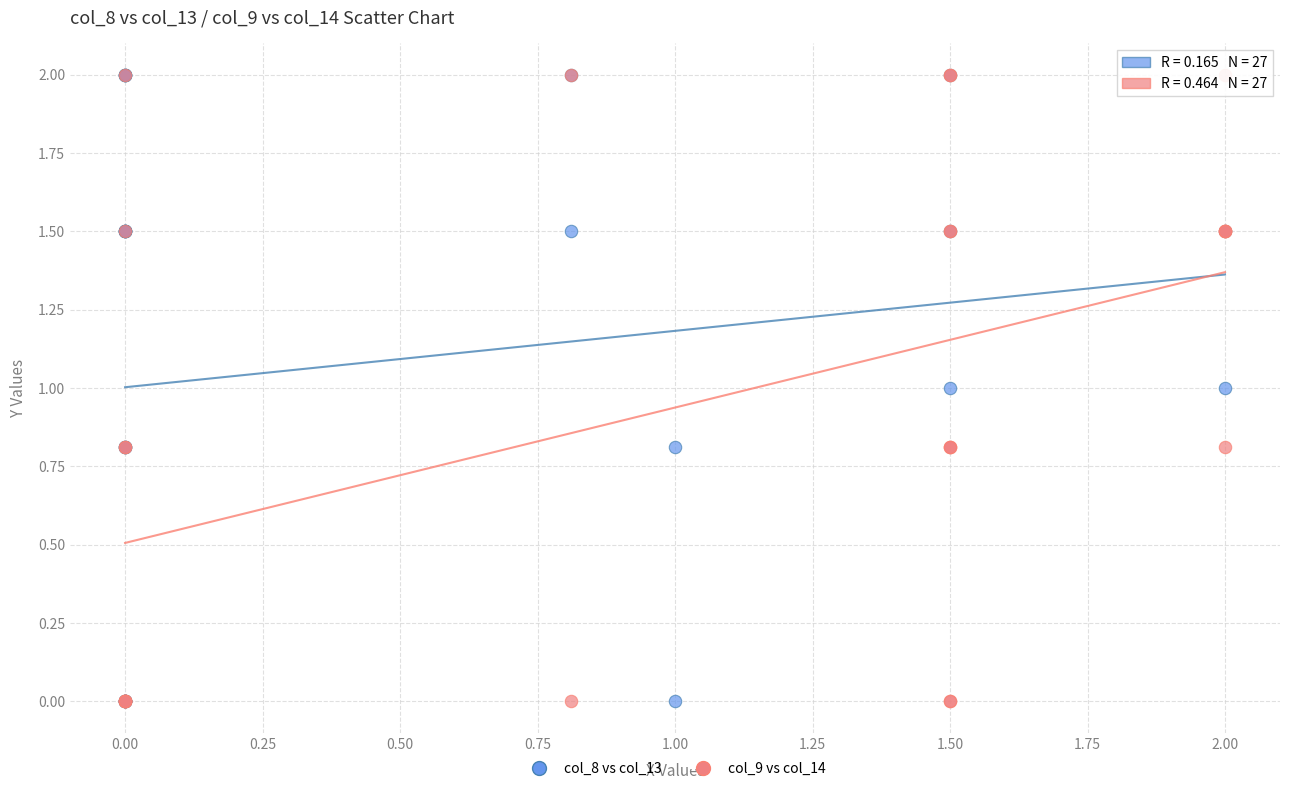

What are all the series names shown in the legend?

col_8 vs col_13, col_9 vs col_14